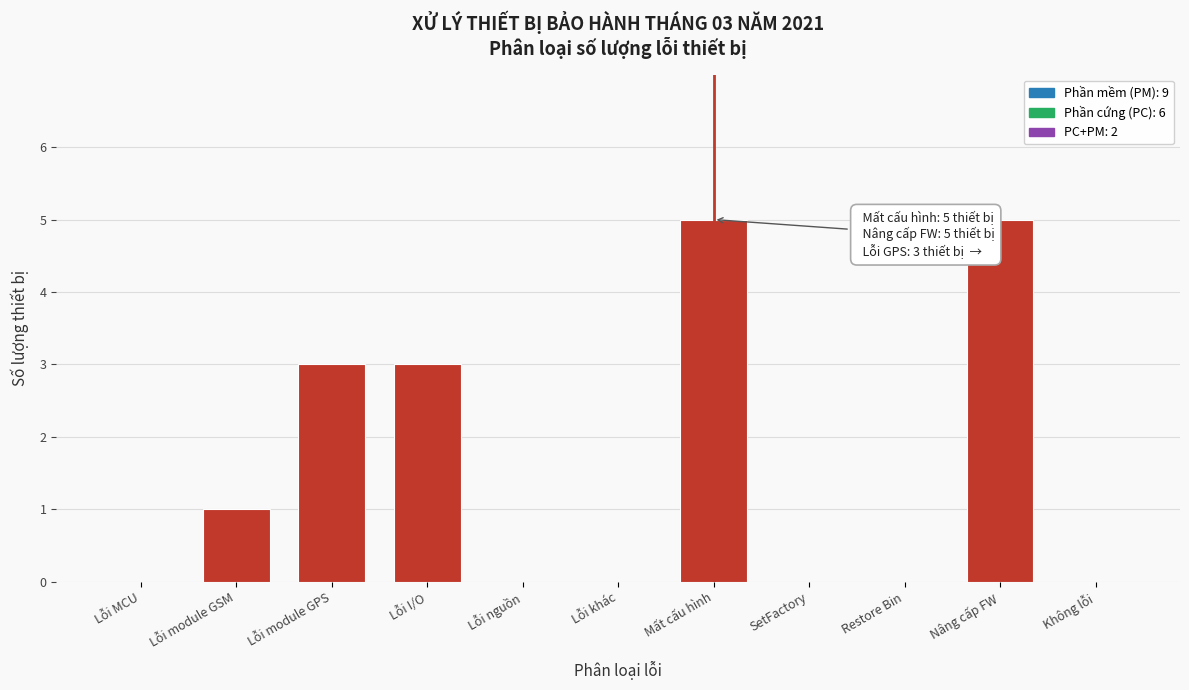

Reading left to right, what are all the values shown in this chart?

Lỗi MCU=0	Lỗi module GSM=1	Lỗi module GPS=3	Lỗi I/O=3	Lỗi nguồn=0	Lỗi khác=0	Mất cấu hình=5	SetFactory=0	Restore Bin=0	Nâng cấp FW=5	Không lỗi=0